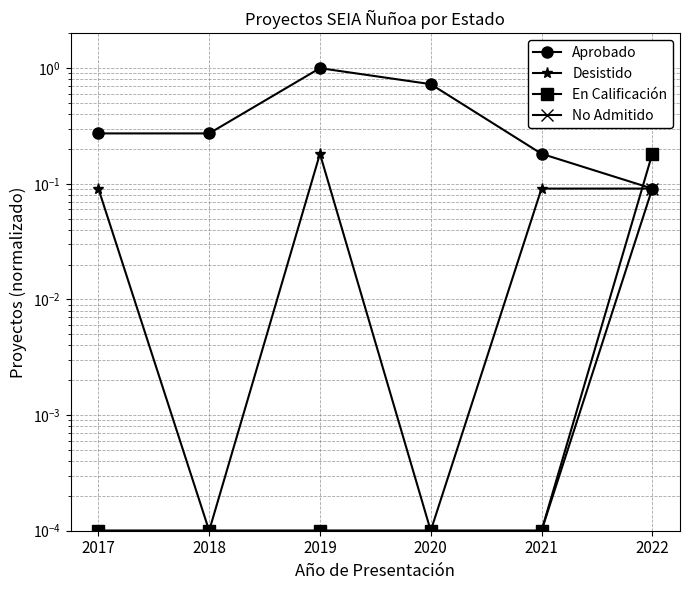

True or false: No Admitido and Desistido intersect in this chart.

False